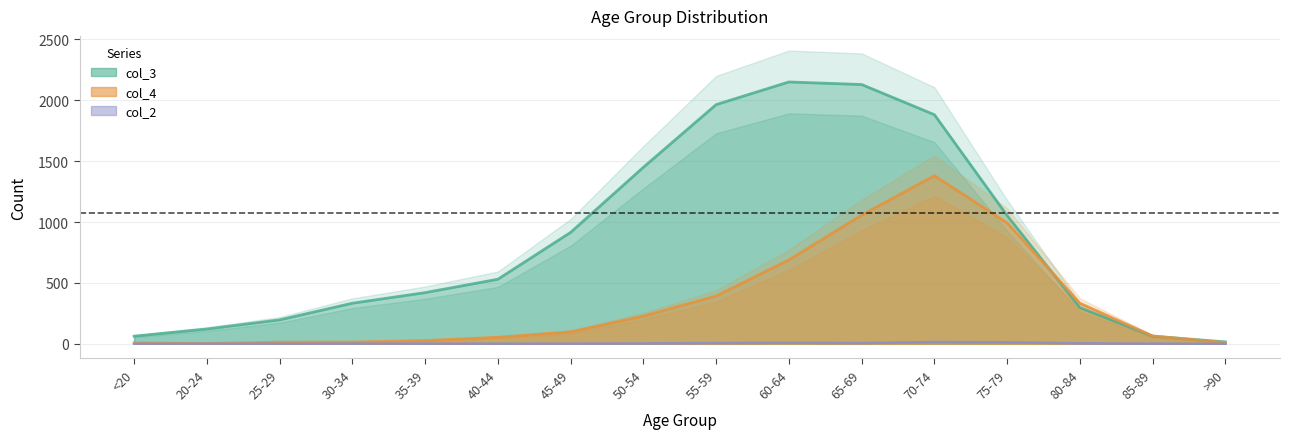

How many data points in col_2 are above 2?

7